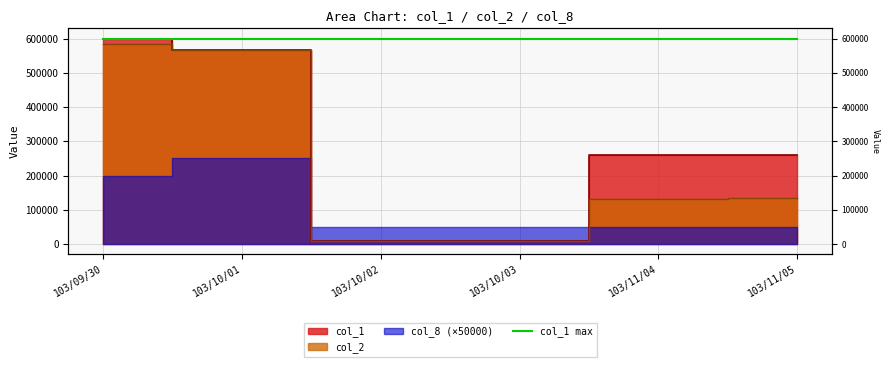

At which category is the sum across all series the highest?

103/09/30